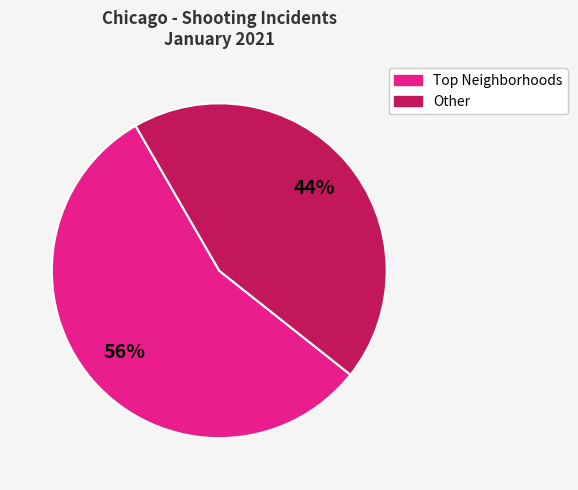

Is there any slice that represents more than half of the pie?

Yes